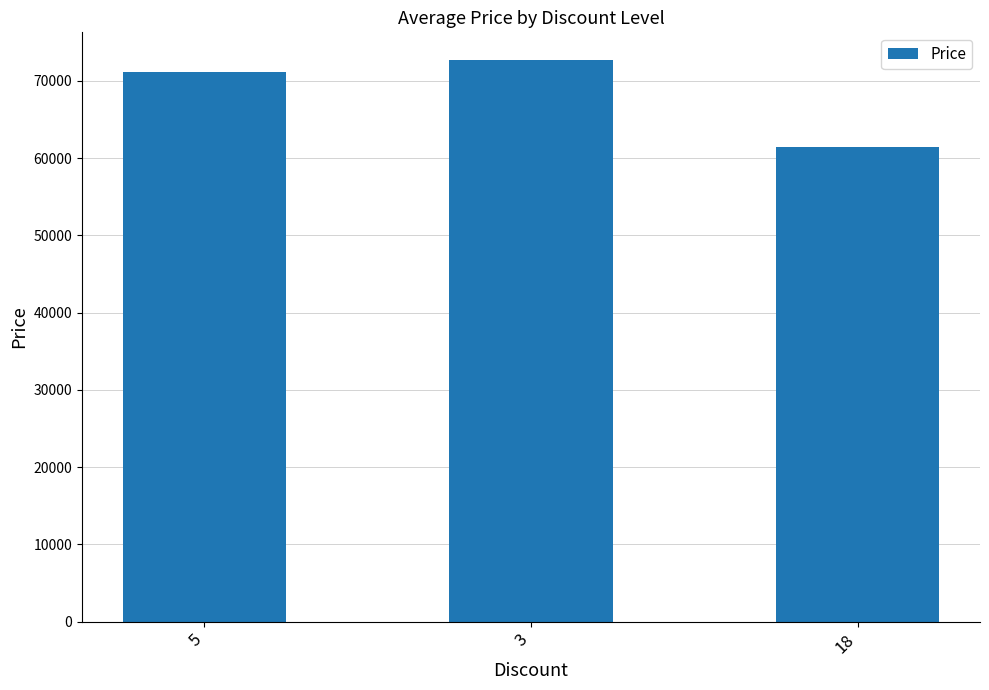

Reading left to right, extract all data points from this chart.

5=71160	3=72650	18=61500